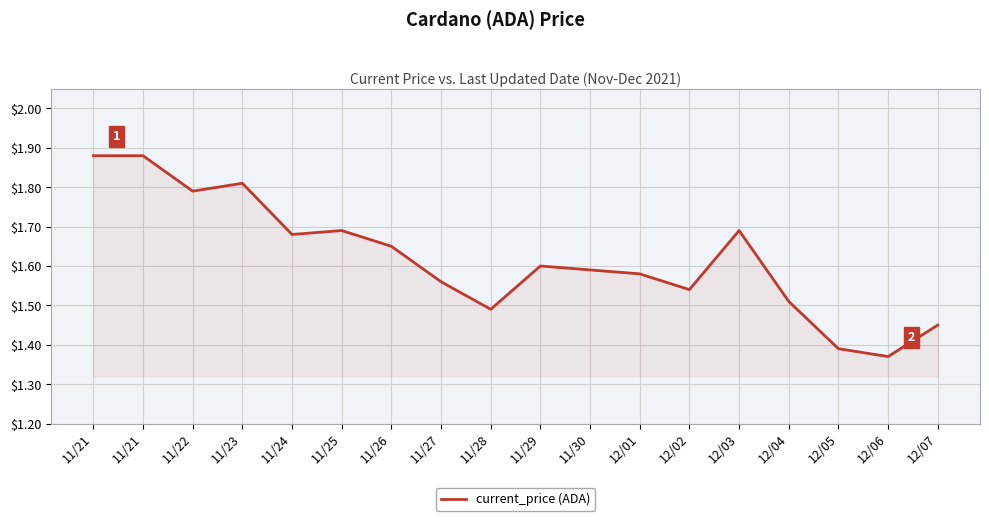

What is the ratio of the value at 11/26 to the value at 12/03?

1.0